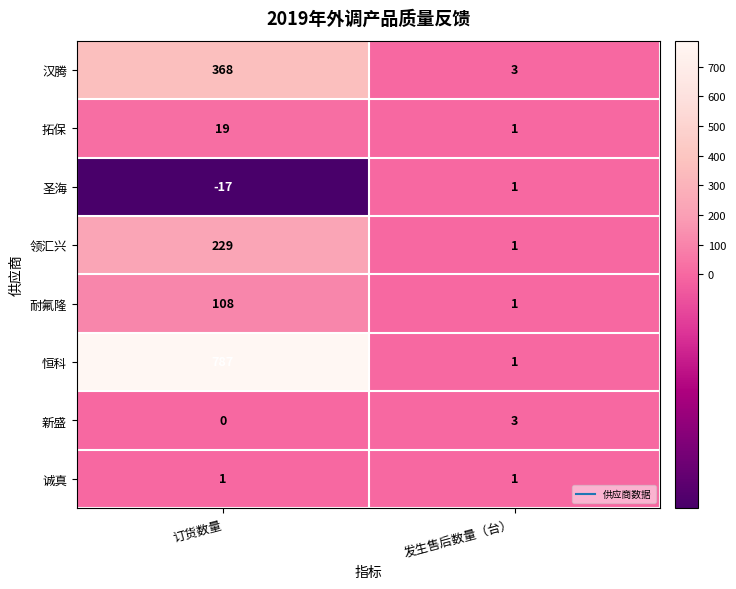

Which series has the largest total across all categories?

恒科